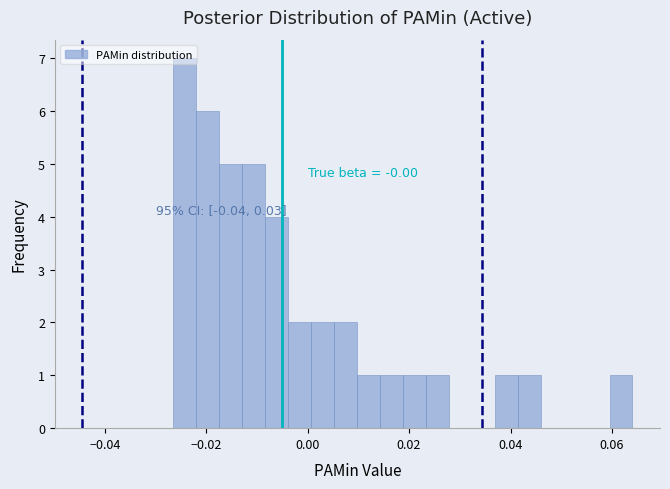

Around what value on the x-axis is the tallest bar? Give the approximate position of its centre, as read against the axis.

-0.024